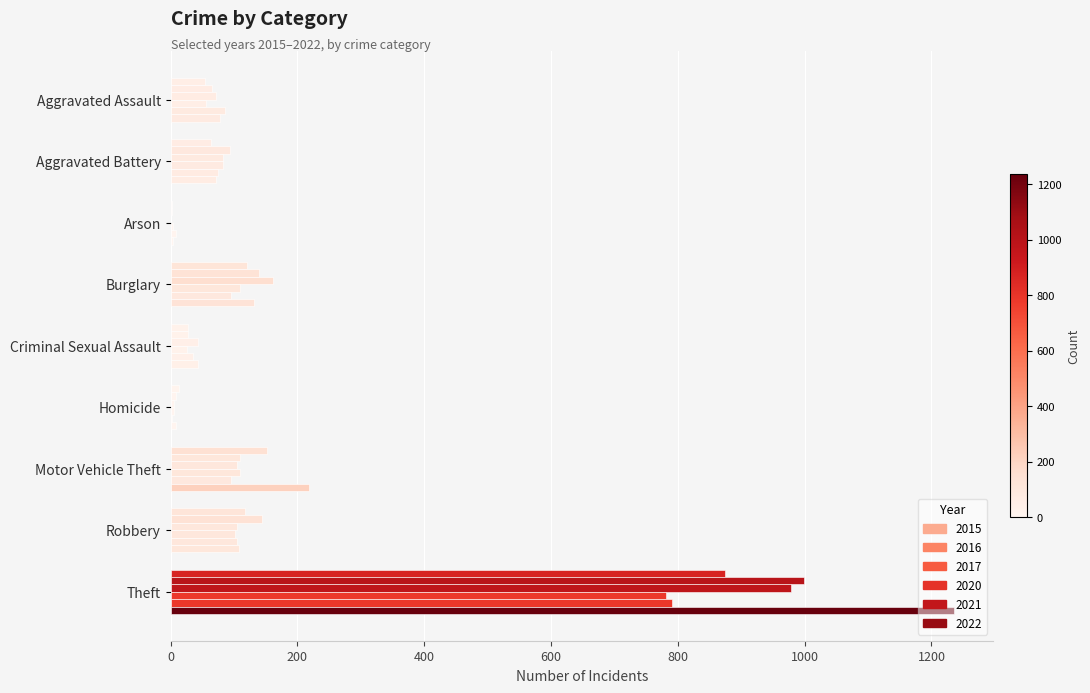

The 2020 series shows 155 at Burglary. True or false?

False